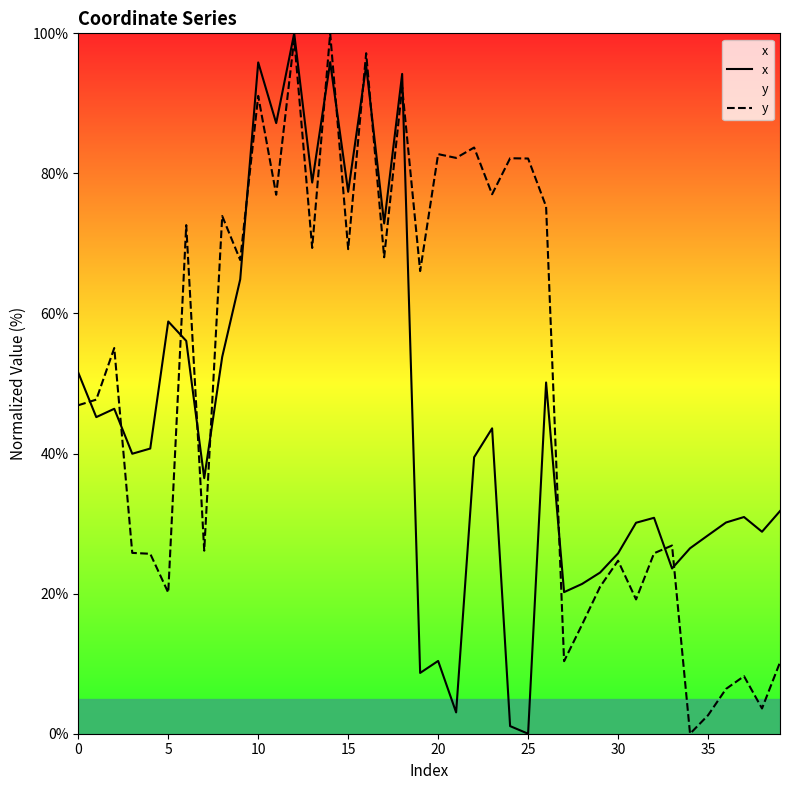

Which series ends up on top after the final intersection of x and y?

x